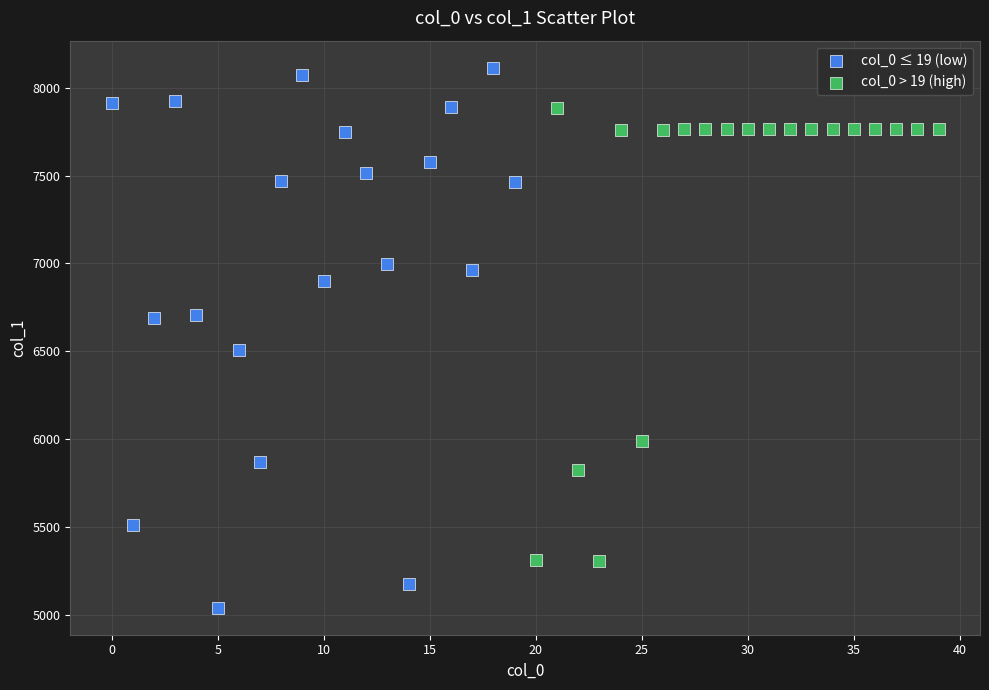

Which series contains the lowest Y value?

col_0 ≤ 19 (low)